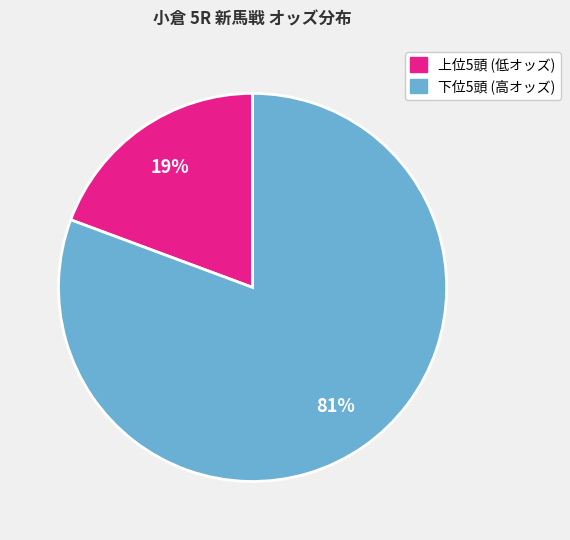

Is there any slice that represents more than half of the pie?

Yes